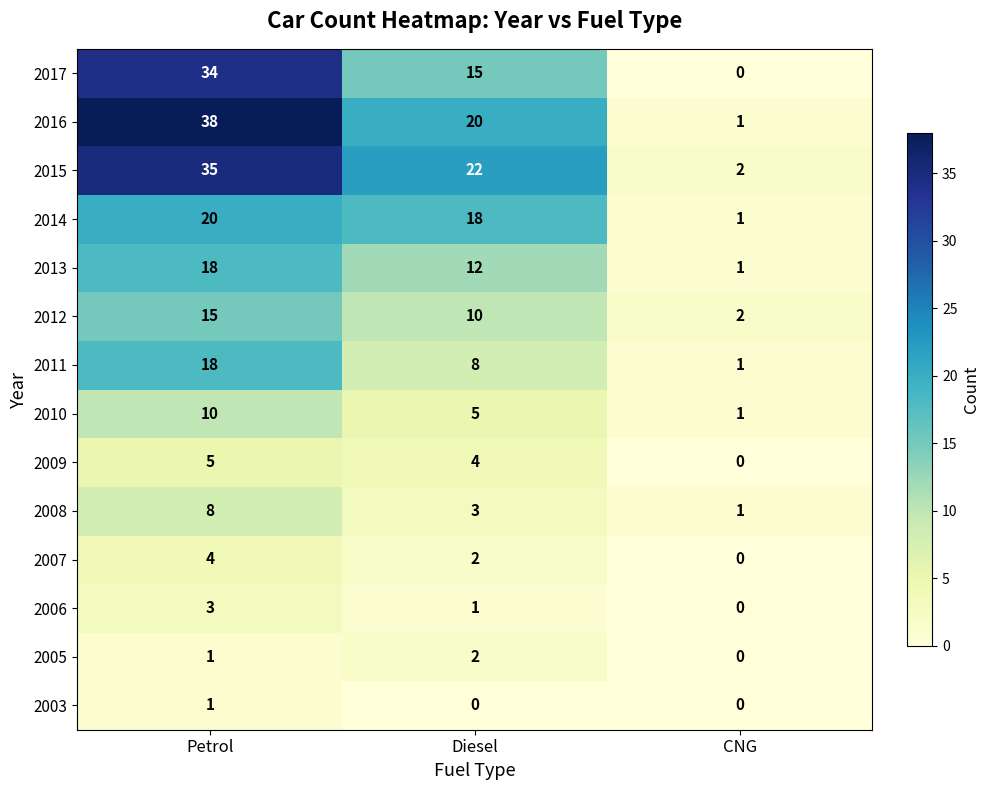

Where does the 2012 series first go above 10?

Petrol